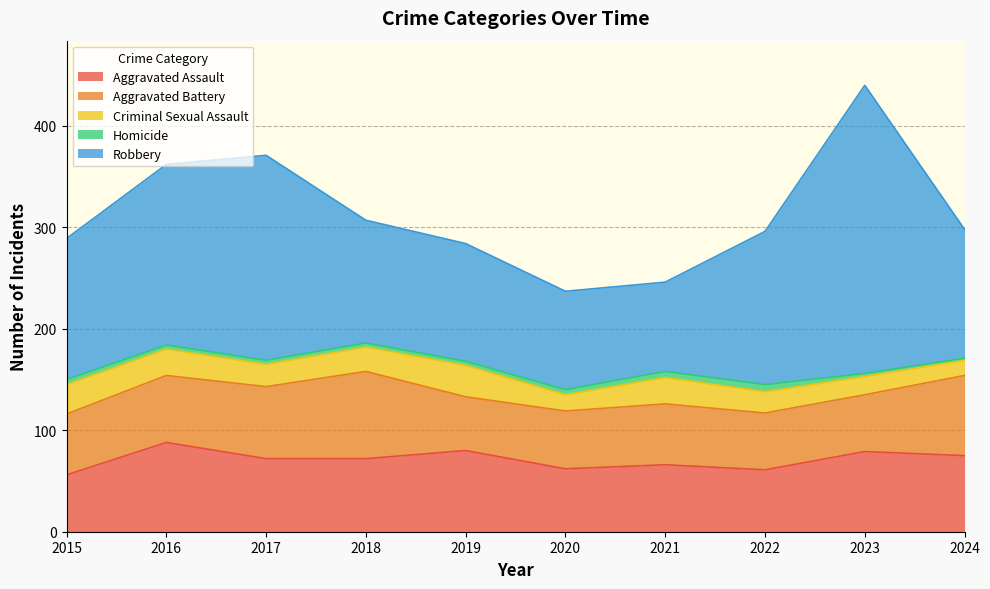

Where is the first local maximum for Aggravated Battery?

2018